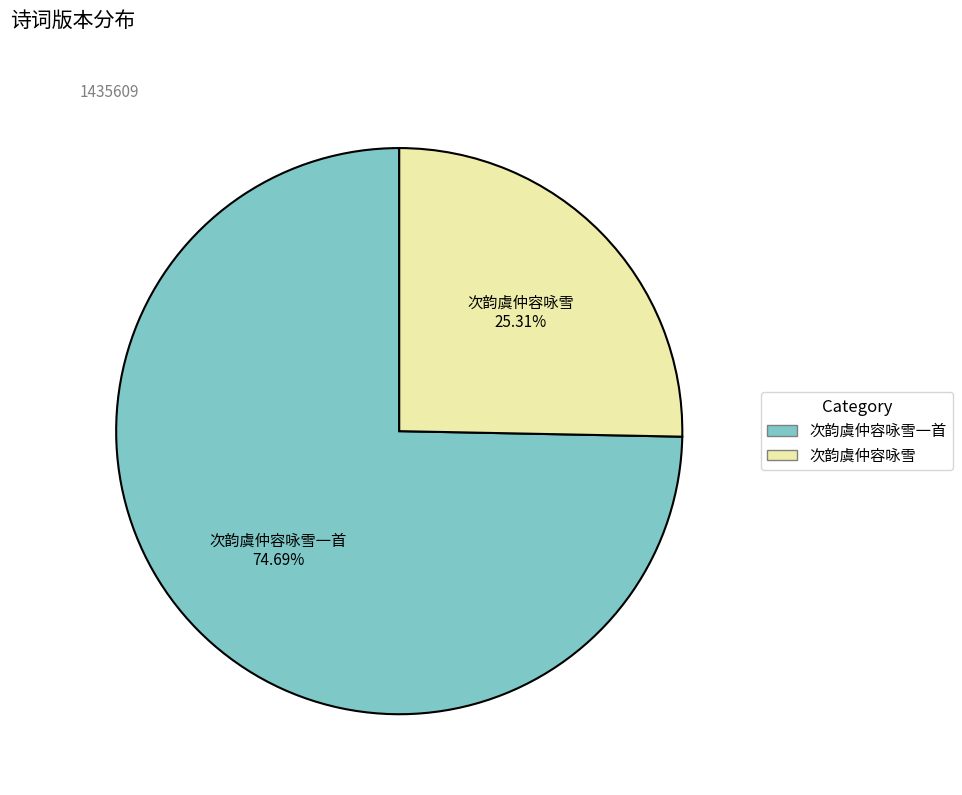

Is there a majority slice in this chart?

Yes